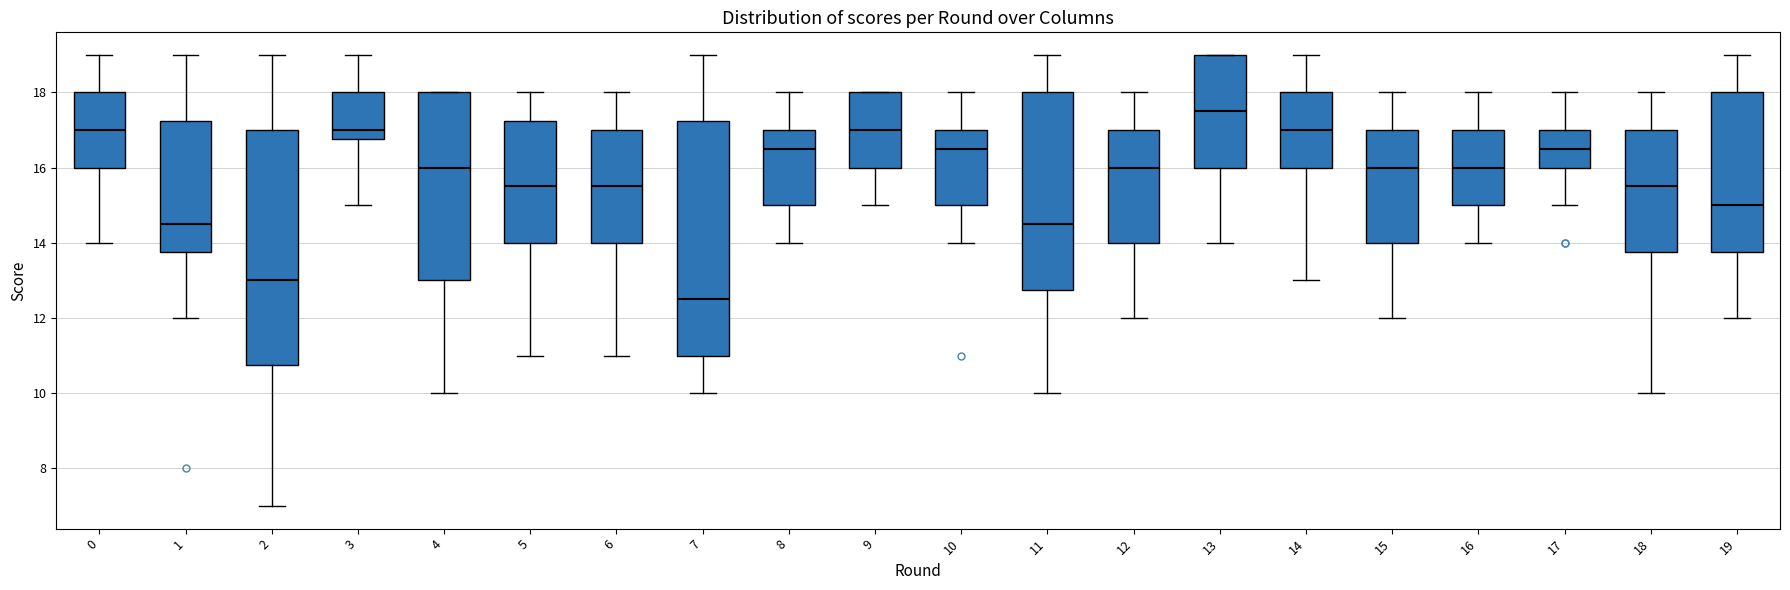

Which box has the lowest median line?

7